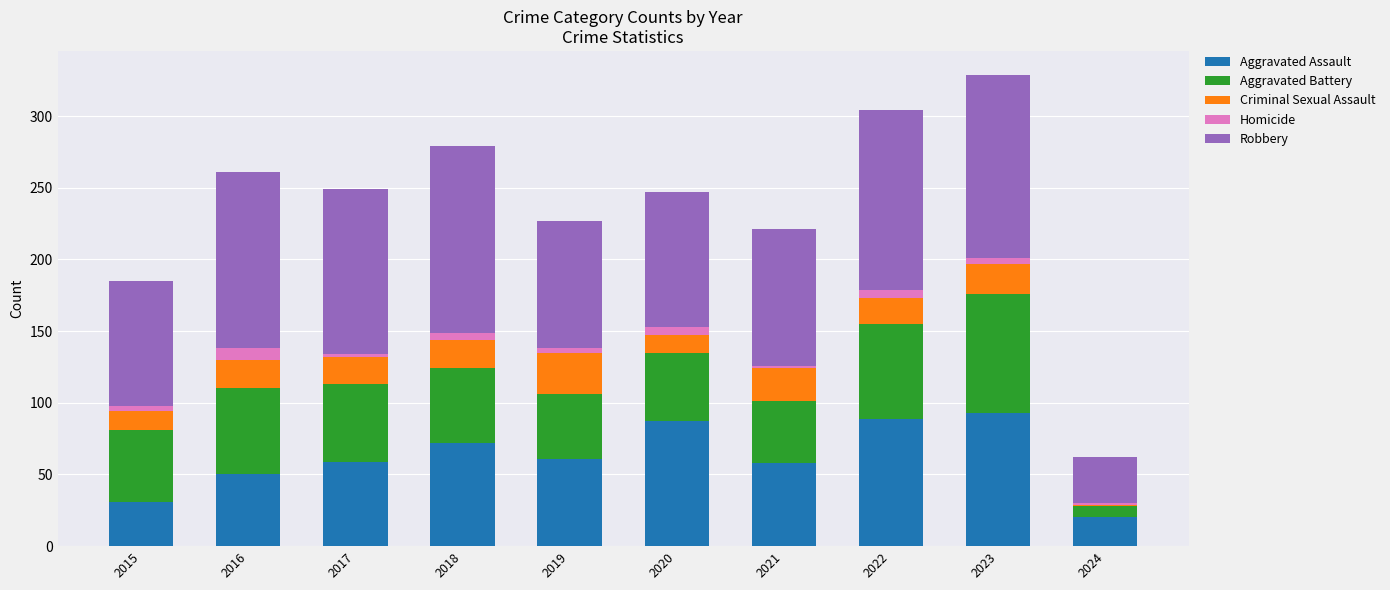

What is the maximum value for Aggravated Assault?

93